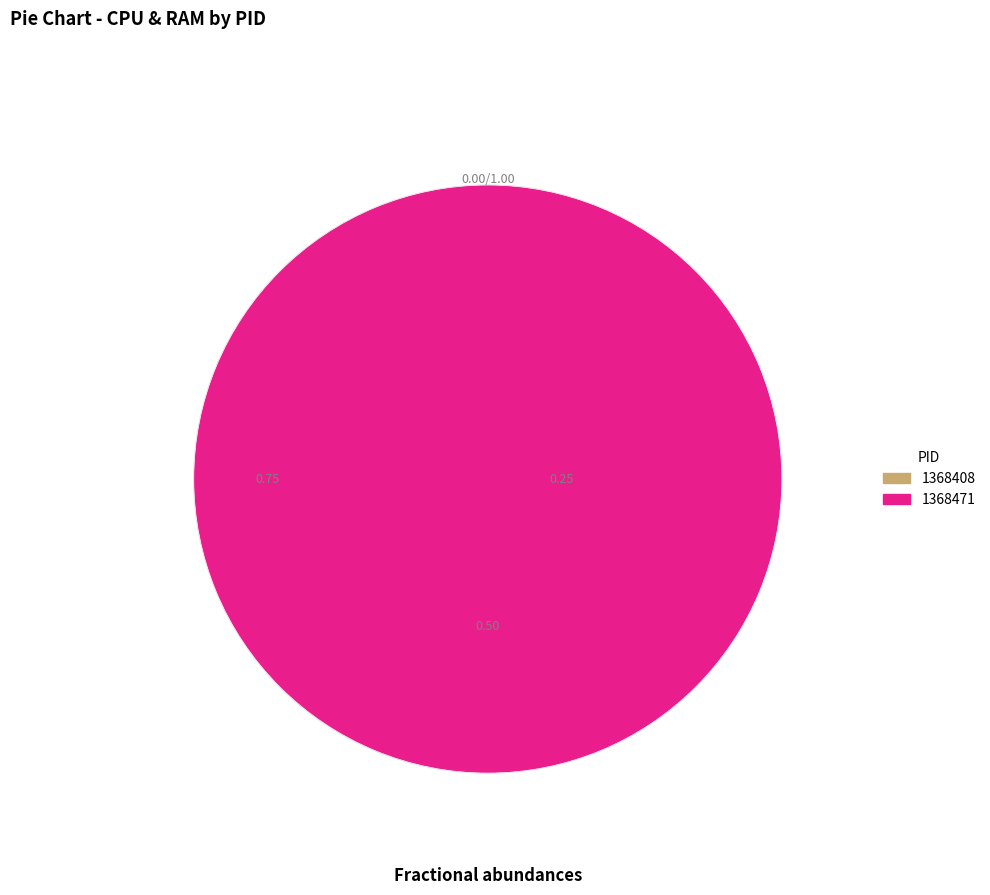

Is it true that 1368471 is 100% of the pie?

True